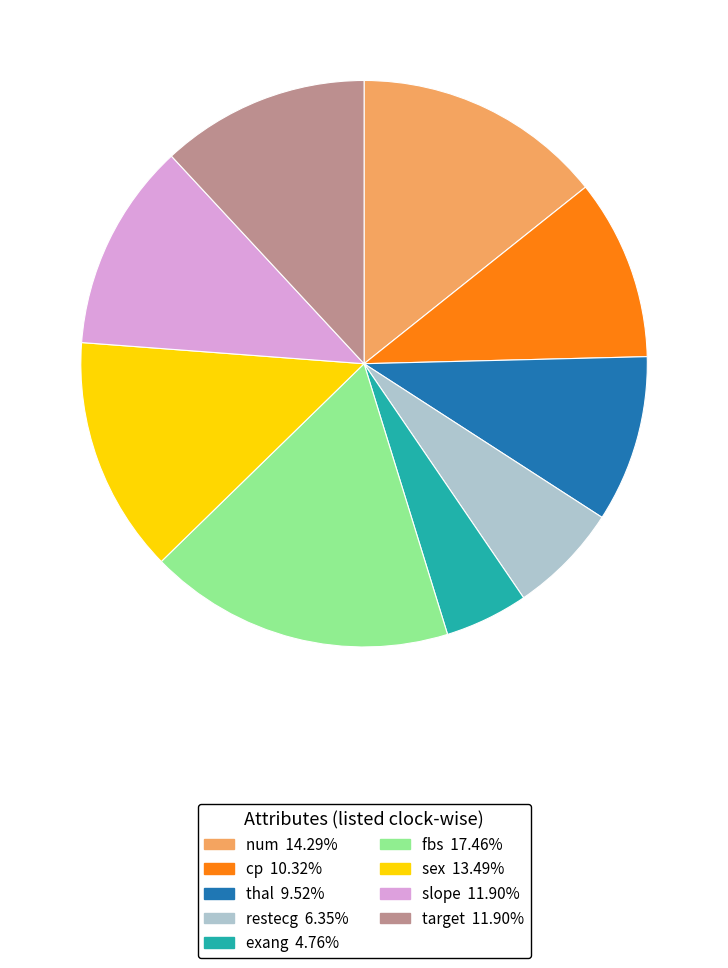

Is there a majority slice in this chart?

No